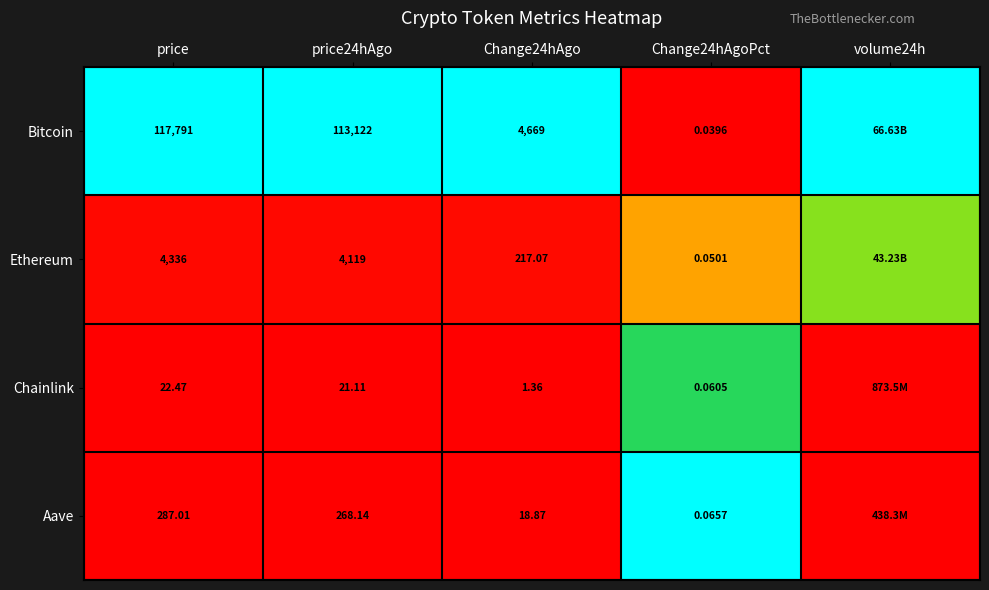

The Ethereum series shows 0.0 at price. True or false?

False